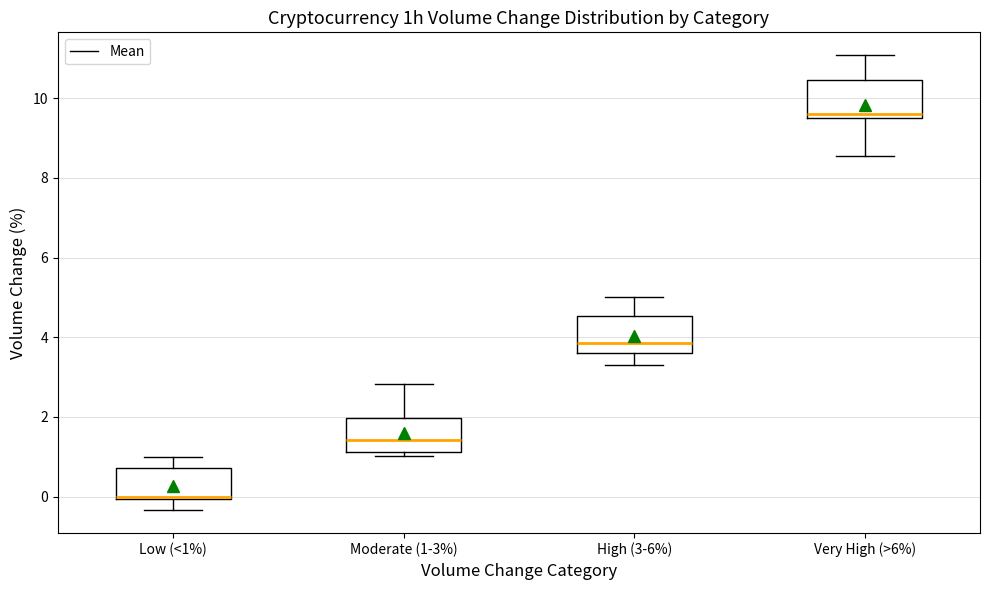

Reading left to right, read every box against the y-axis: the position of its median line, the range the box covers, and the ends of its whiskers. The values are not printed on the chart, so give them approximately, as read against the axis.

Low (<1%): median 0.0 (just above the box's lower edge), box 0.0 to 0.8, whiskers -0.4 to 1.0
Moderate (1-3%): median 1.4, box 1.2 to 2.0, whiskers 1.0 to 2.8
High (3-6%): median 3.8, box 3.6 to 4.6, whiskers 3.4 to 5.0
Very High (>6%): median 9.6 (just above the box's lower edge), box 9.6 to 10.4, whiskers 8.6 to 11.0